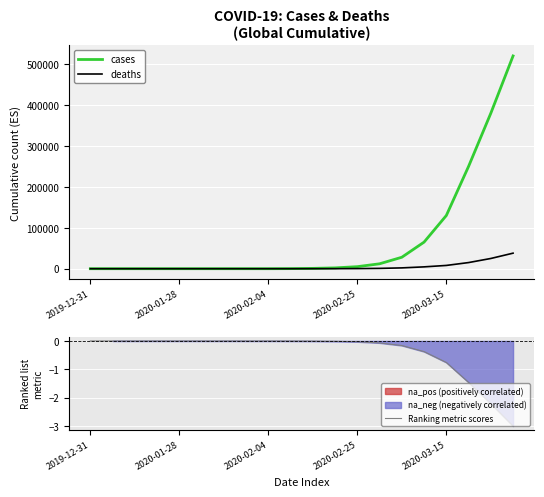

Reading left to right, list all the values displayed in this chart.

cases: 0.0	1.0	2.0	3.0	4.0	11.0	15.0	20.0	20.0	200.0	800.0	2000.0	5000.0	12000.0	28000.0	65000.0	130000.0	250000.0	380000.0	520000.0
deaths: 0.0	0.0	0.0	0.0	0.0	0.0	0.0	0.0	0.0	3.0	20.0	80.0	300.0	800.0	2000.0	4500.0	8000.0	15000.0	25000.0	38000.0
Ranking metric scores: 0.0	-0.0	-0.0	-0.0	-0.0	-0.0	-0.0	-0.0	-0.0	-0.0	-0.0	-0.0	-0.0	-0.1	-0.2	-0.4	-0.8	-1.5	-2.2	-3.0